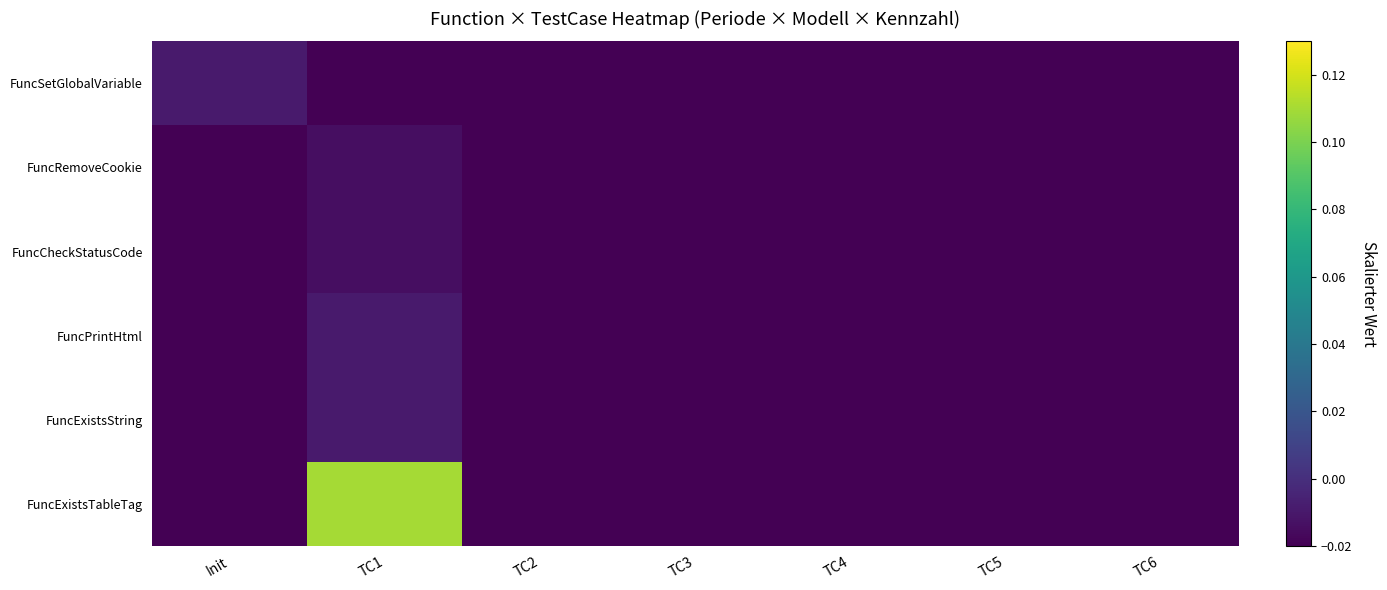

At Init, list the series in order from largest to smallest.

FuncSetGlobalVariable, FuncRemoveCookie, FuncCheckStatusCode, FuncPrintHtml, FuncExistsString, FuncExistsTableTag